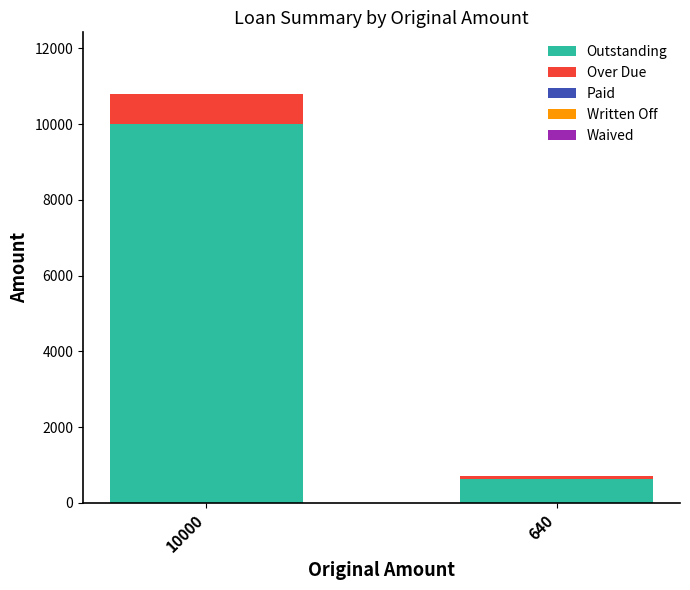

What is the highest value of the Outstanding series?

10000.0